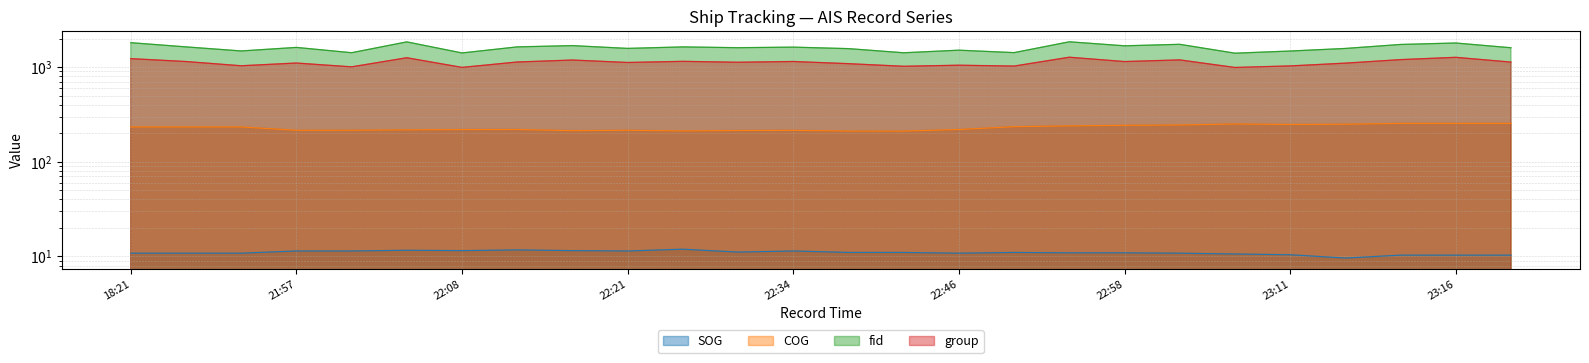

List the series in order of their peak value, highest first.

fid, group, COG, SOG